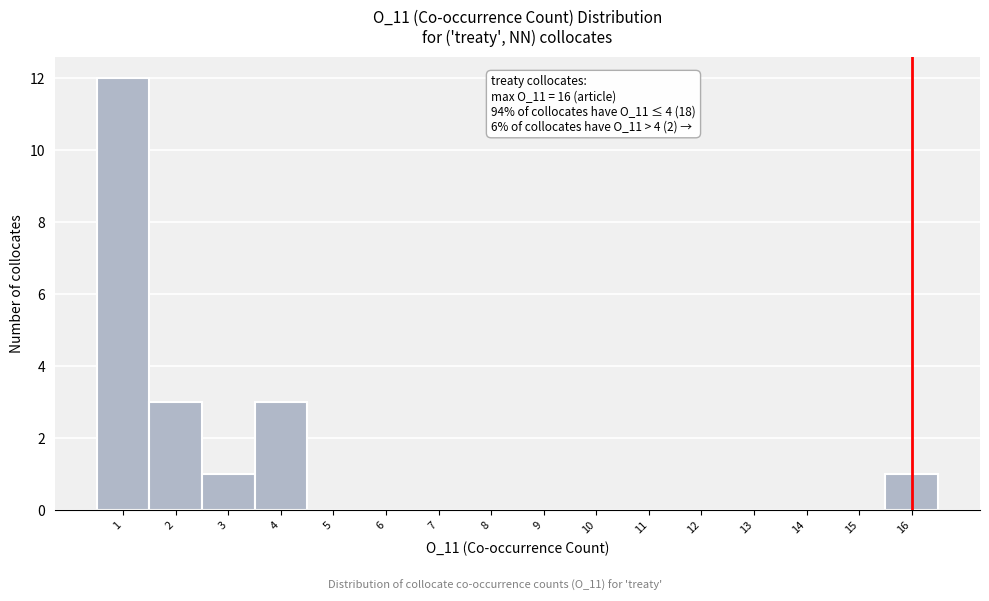

Over which range of the x-axis is the bar tallest?

0.5 to 1.5